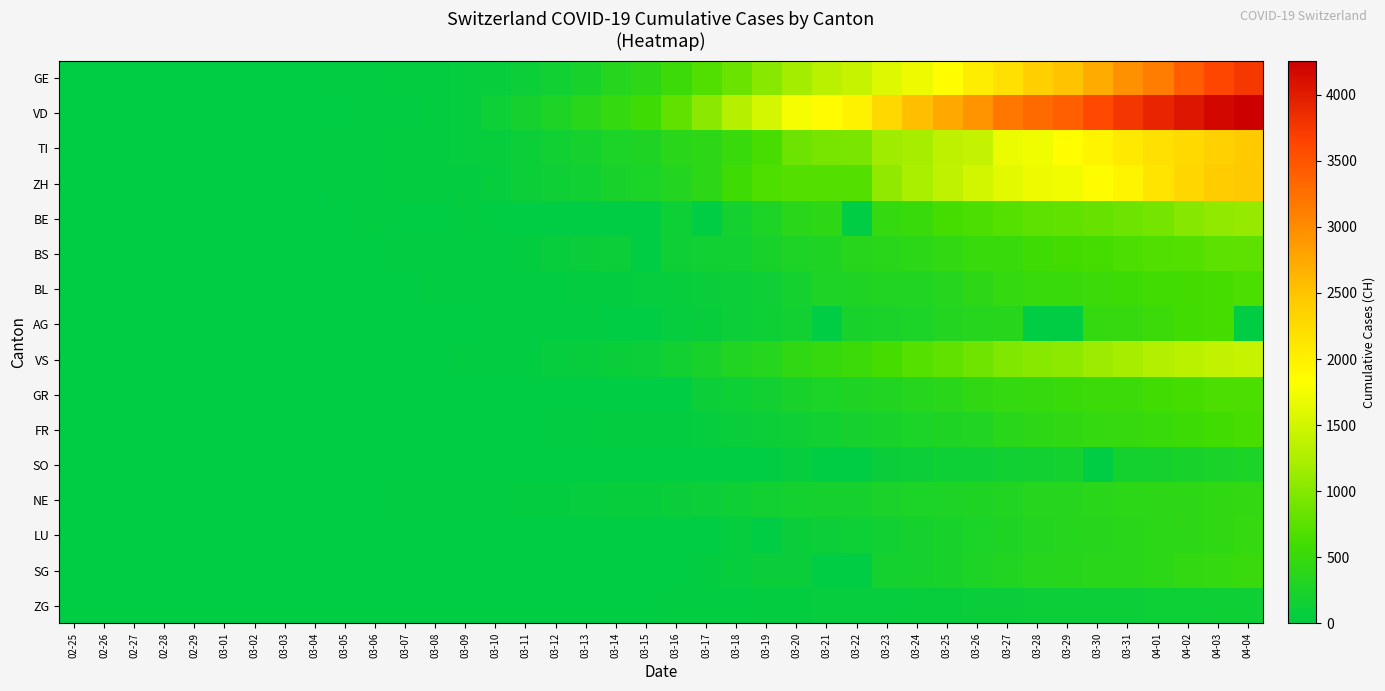

Which series changed the most between 03-04 and 03-31?

VD